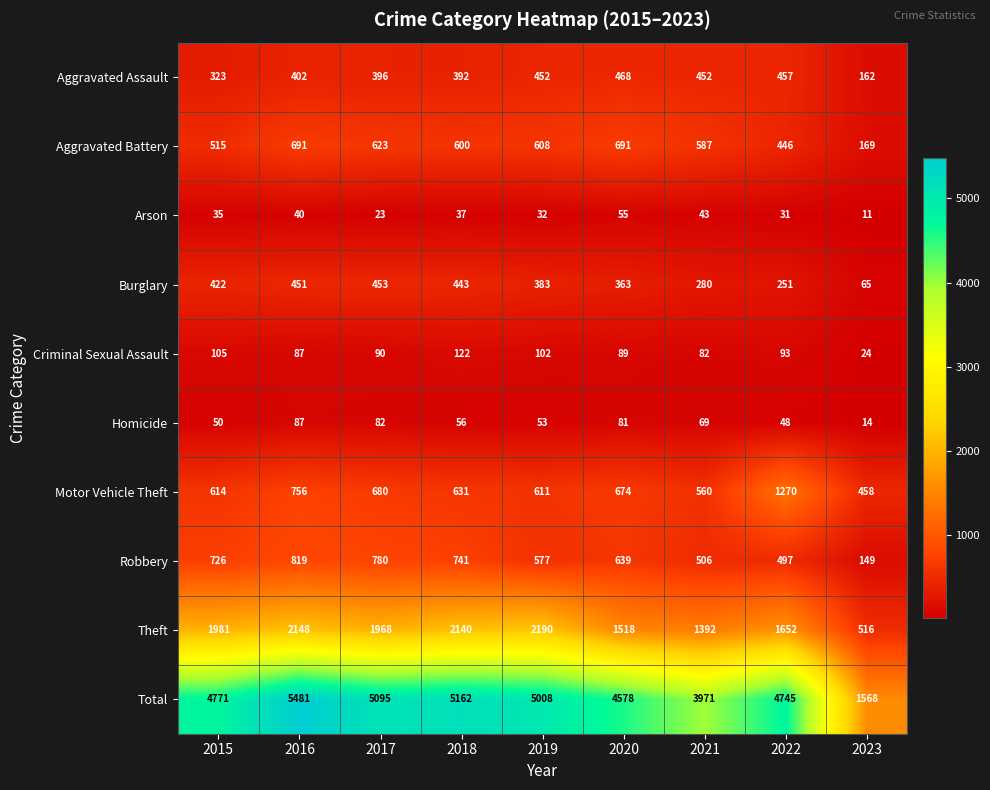

Which category has the lowest value in the Criminal Sexual Assault series?

2023